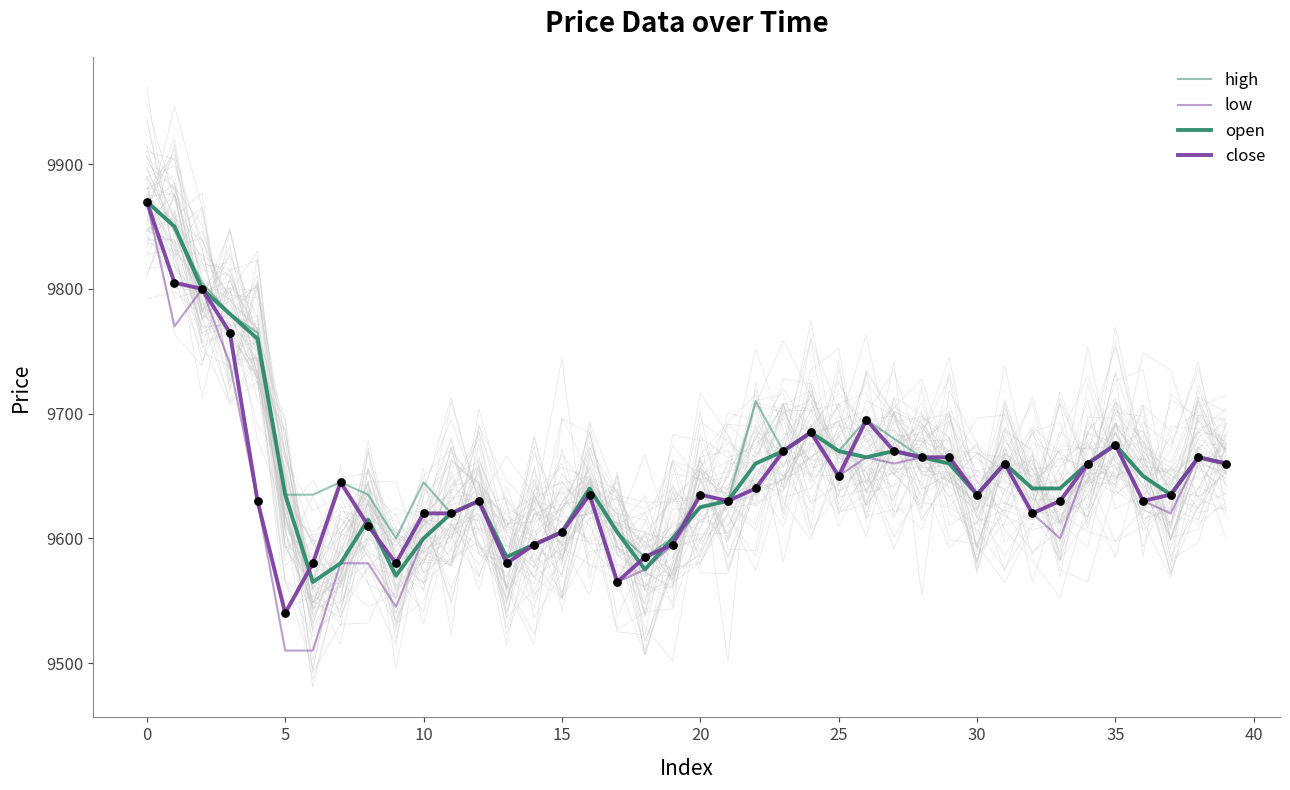

Which series has the largest total across all categories?

high